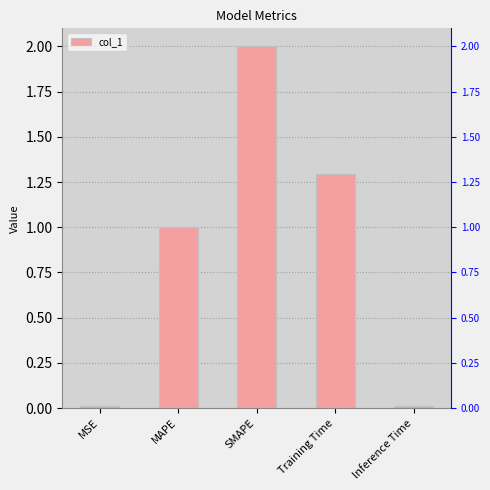

Rank the categories by value from lowest to highest.

Inference Time, MSE, MAPE, Training Time, SMAPE